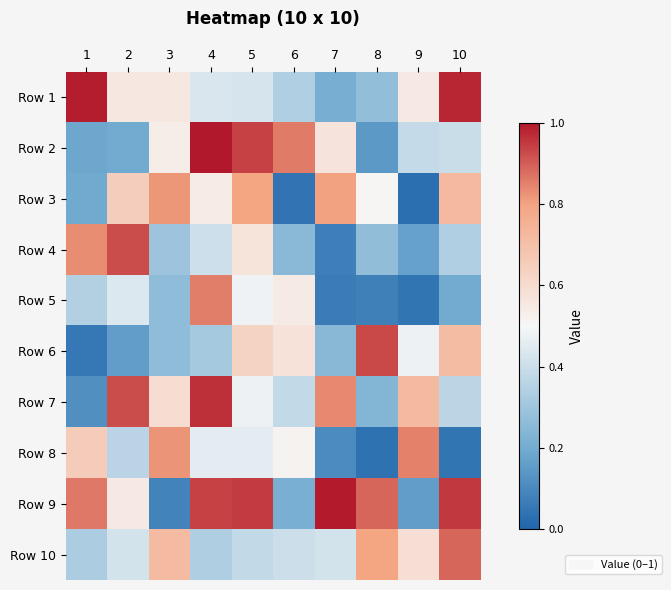

What is the difference between the highest and lowest values at 3?

0.7